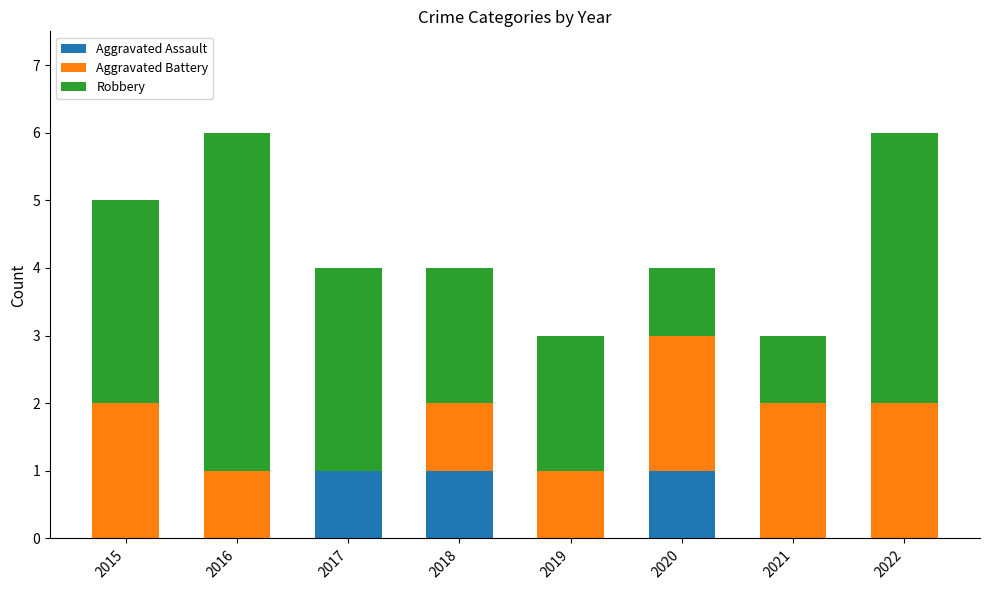

True or false: Aggravated Assault has a value of 0 at 2022.

True